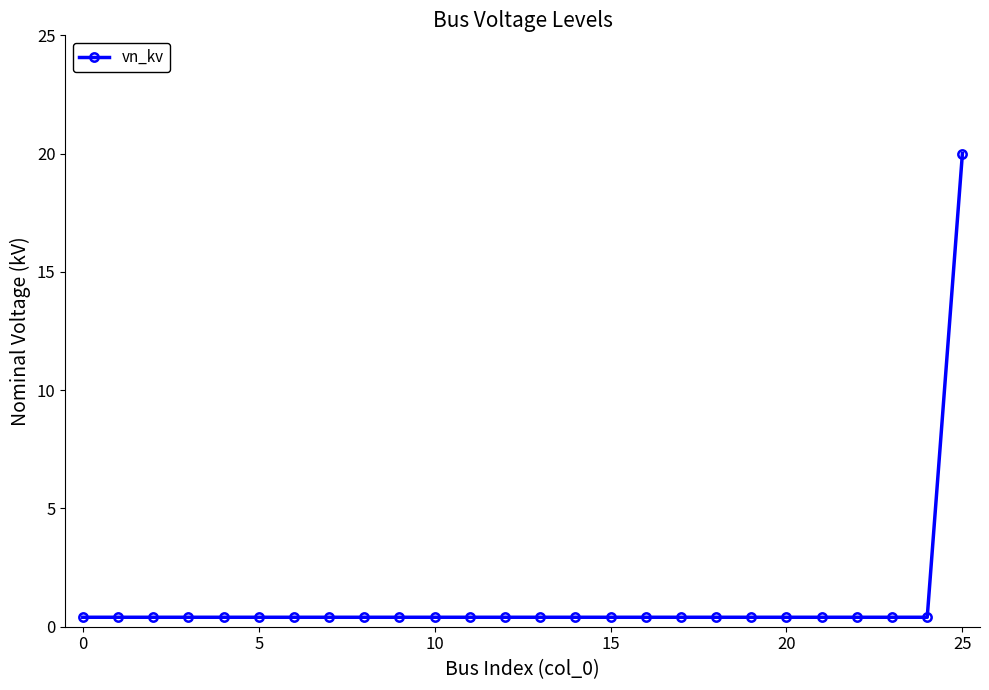

What is the sum of all values?

30.0